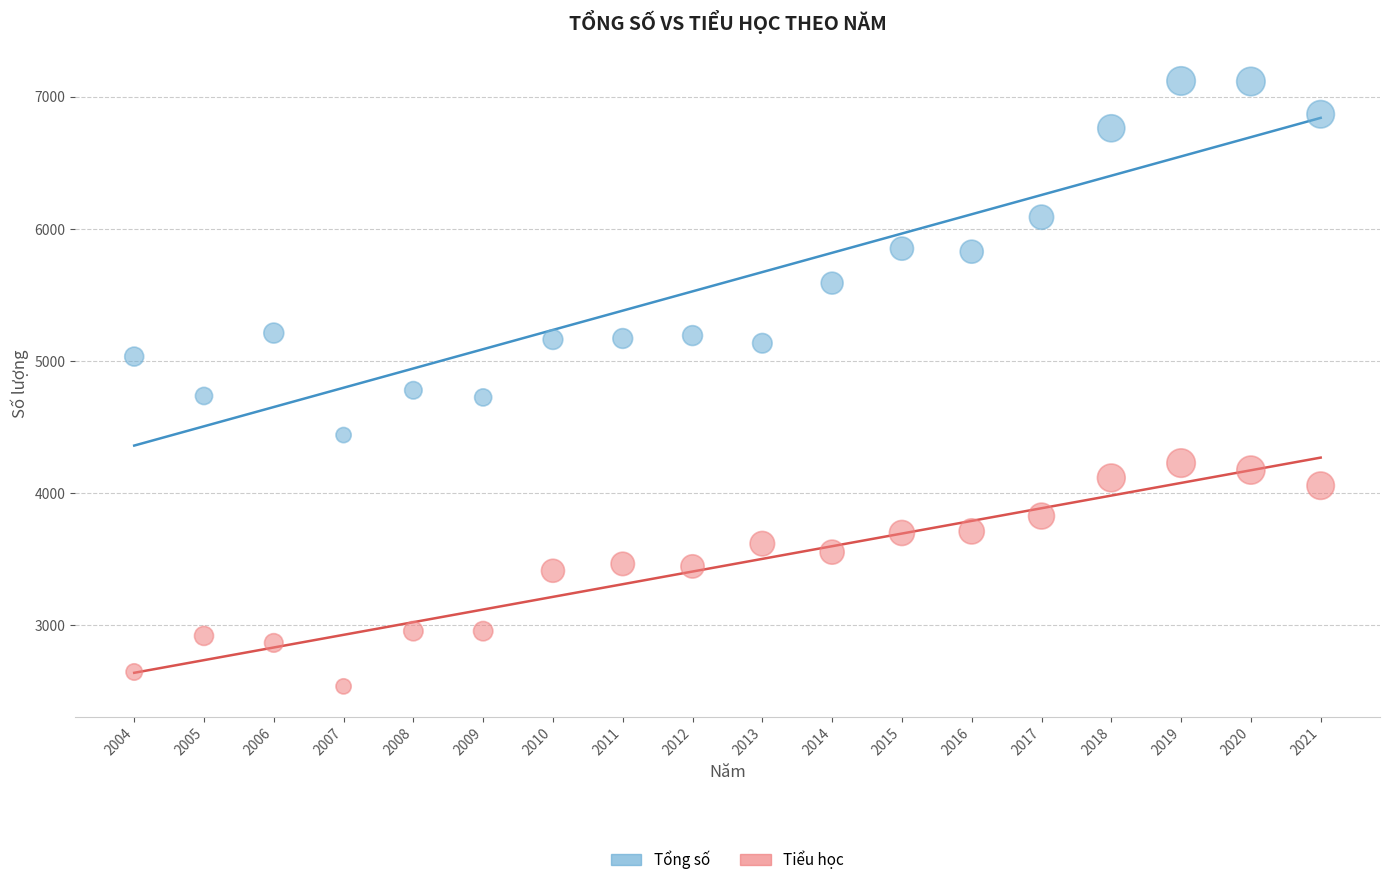

Which series has the widest spread of Y values?

Tổng số